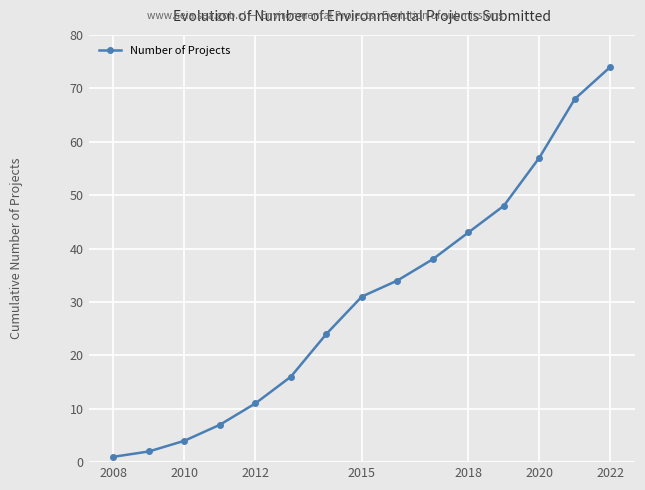

What is the sum of all values?

458